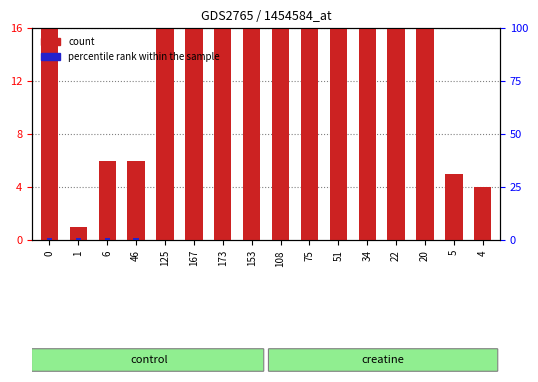

Rank the categories by percentile rank within the sample value from lowest to highest.

125, 167, 173, 153, 108, 75, 51, 34, 22, 20, 5, 4, 0, 1, 6, 46